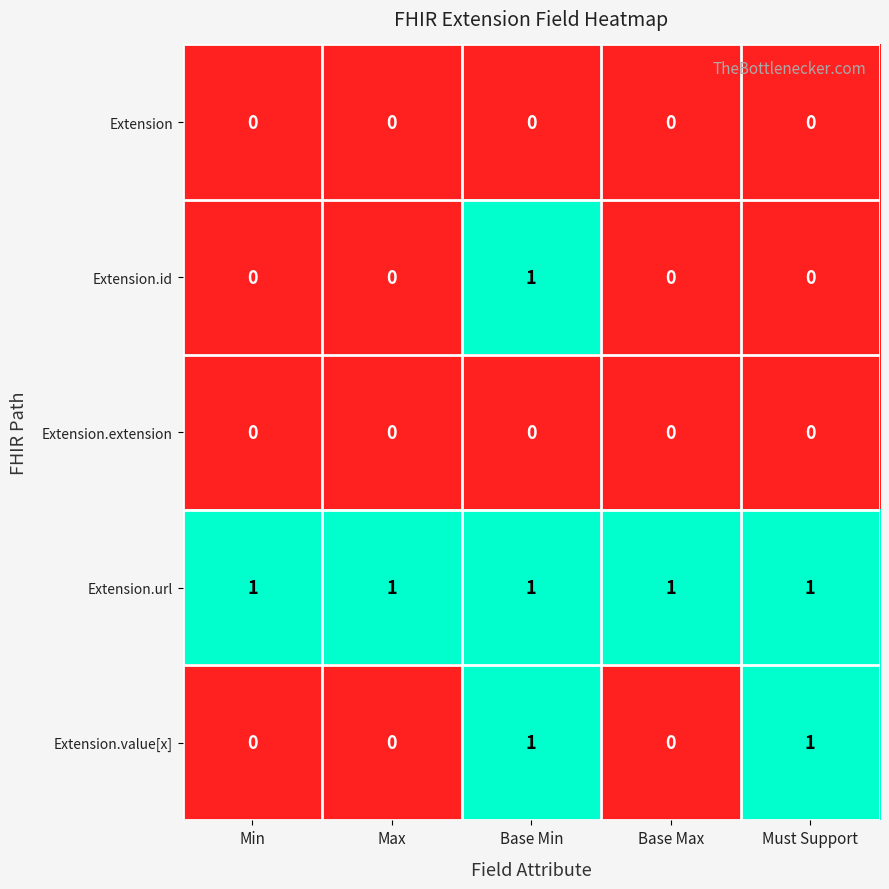

At which category is the sum across all series the highest?

Base Min